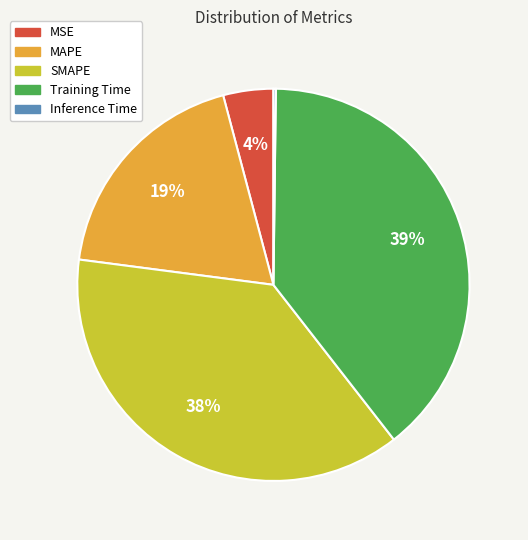

What percentage is the MSE slice, to the nearest percent?

4%